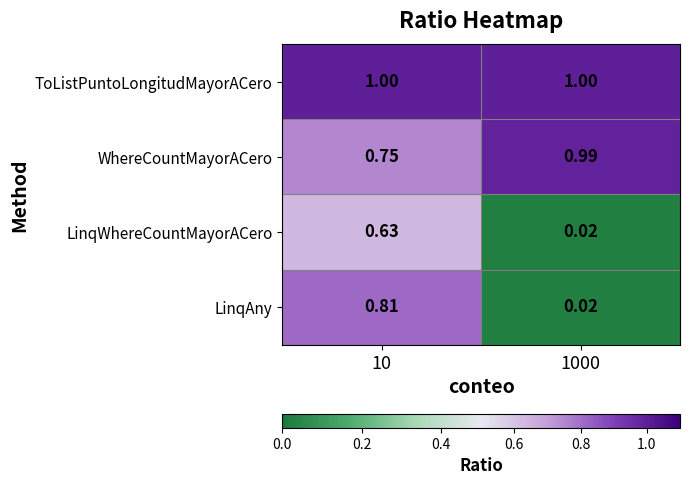

Is the value of LinqAny at 1000 greater than the value of ToListPuntoLongitudMayorACero at 10?

No